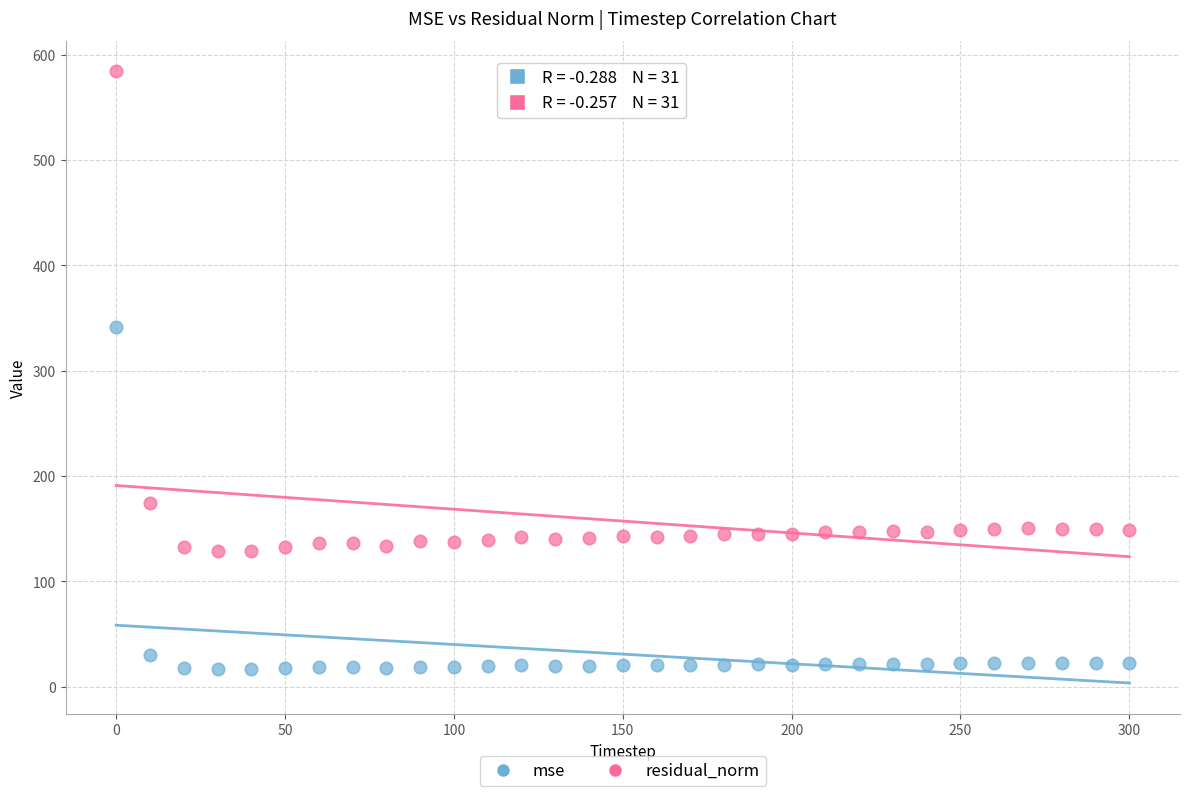

Across all data points, what is the range of Y values (max minus min)?

567.7